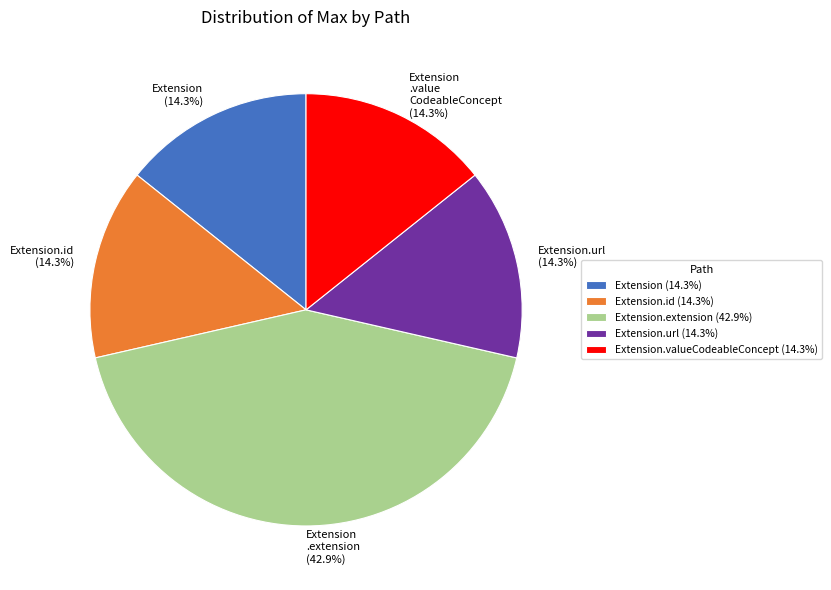

Which category has the biggest portion of the pie?

Extension.extension (42.9%)